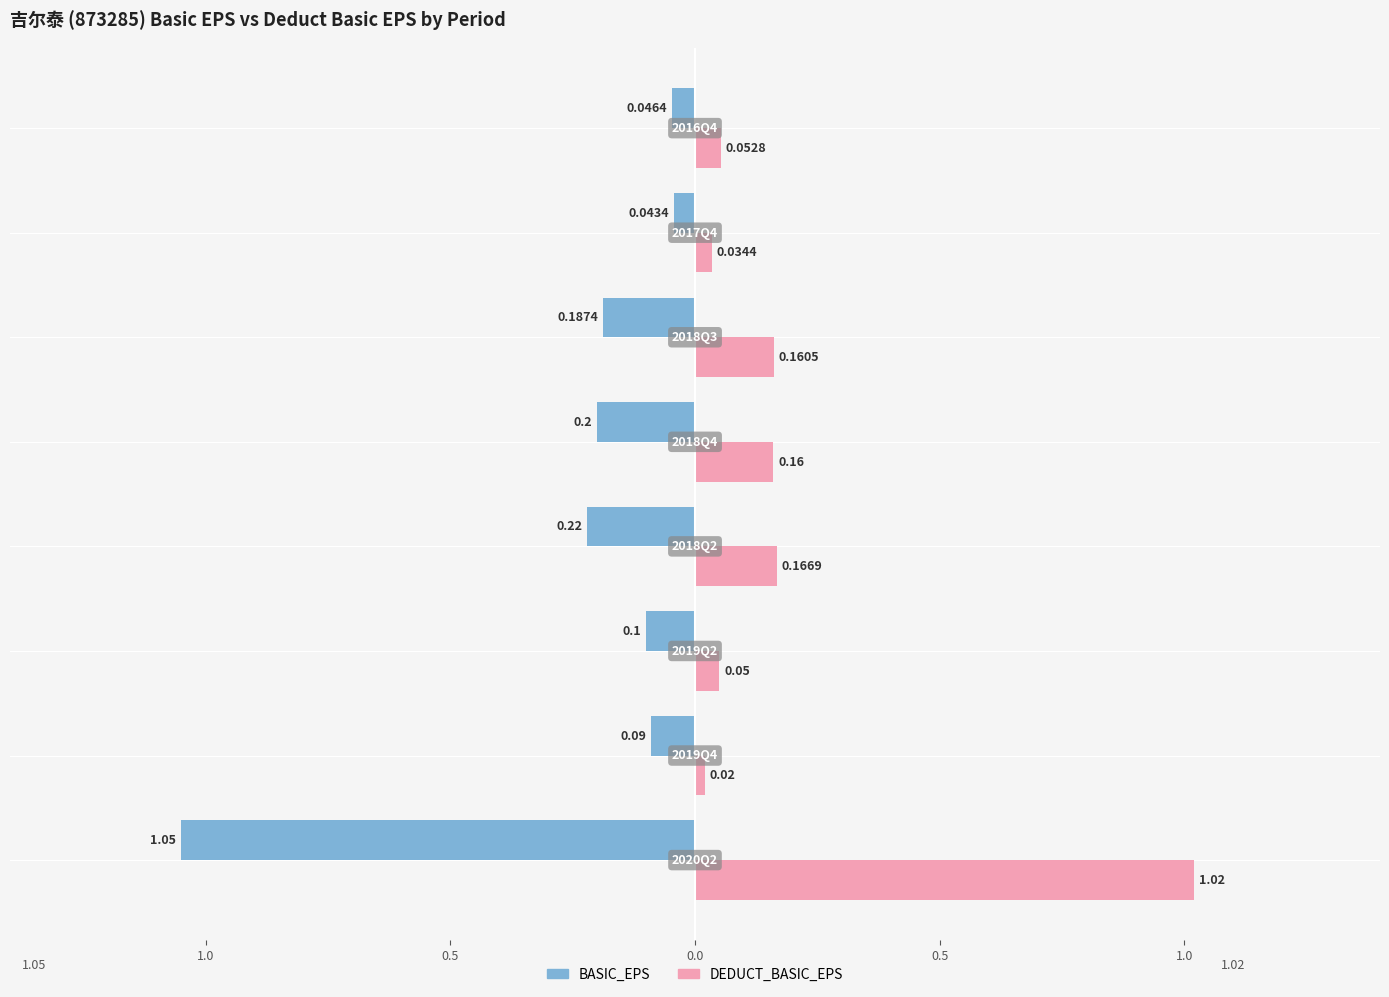

What are all the series names shown in the legend?

BASIC_EPS, DEDUCT_BASIC_EPS